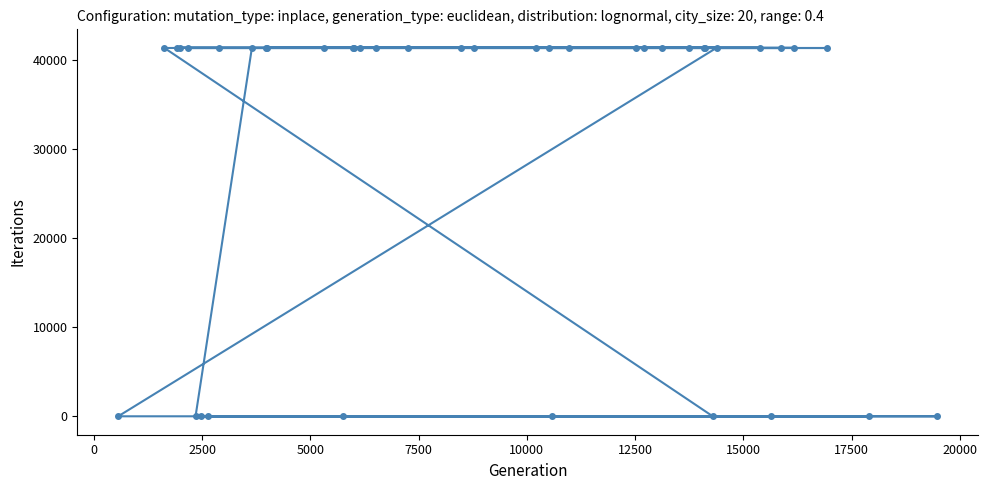

How many data points are above 41311?

19